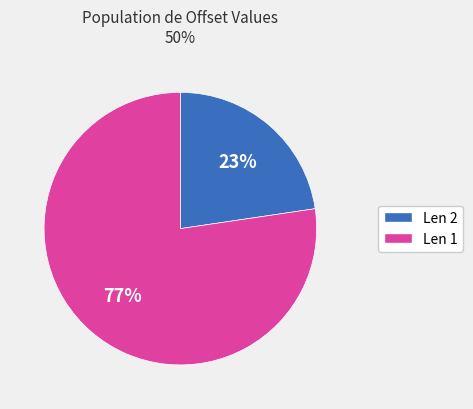

To the nearest percent, what portion does Len 1 represent?

77%